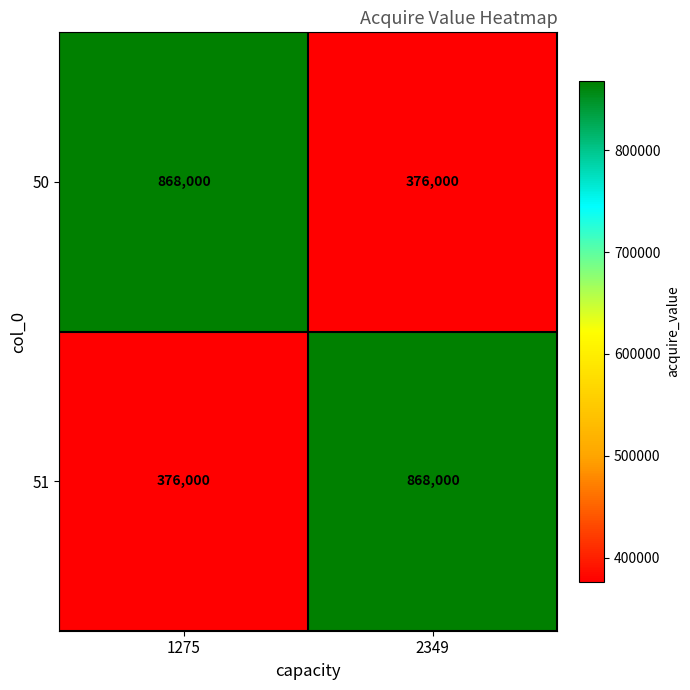

What is the spread (max minus min) of values at 2349?

492000